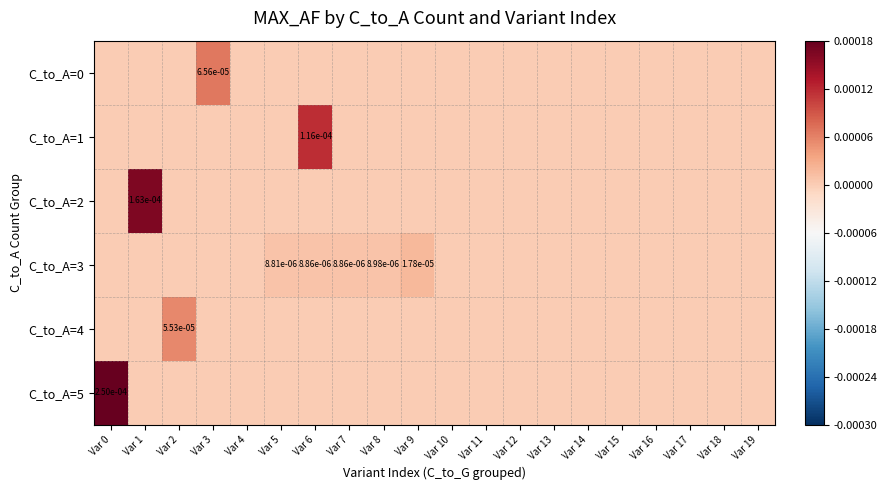

At which category is the sum across all series the highest?

Var 0